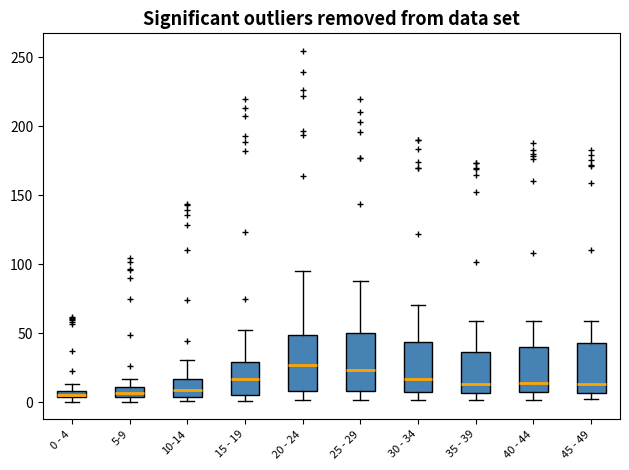

Where is the lower edge of the box for 25 - 29 on the y-axis? The values are not printed on the chart, so give them approximately, as read against the axis.

10